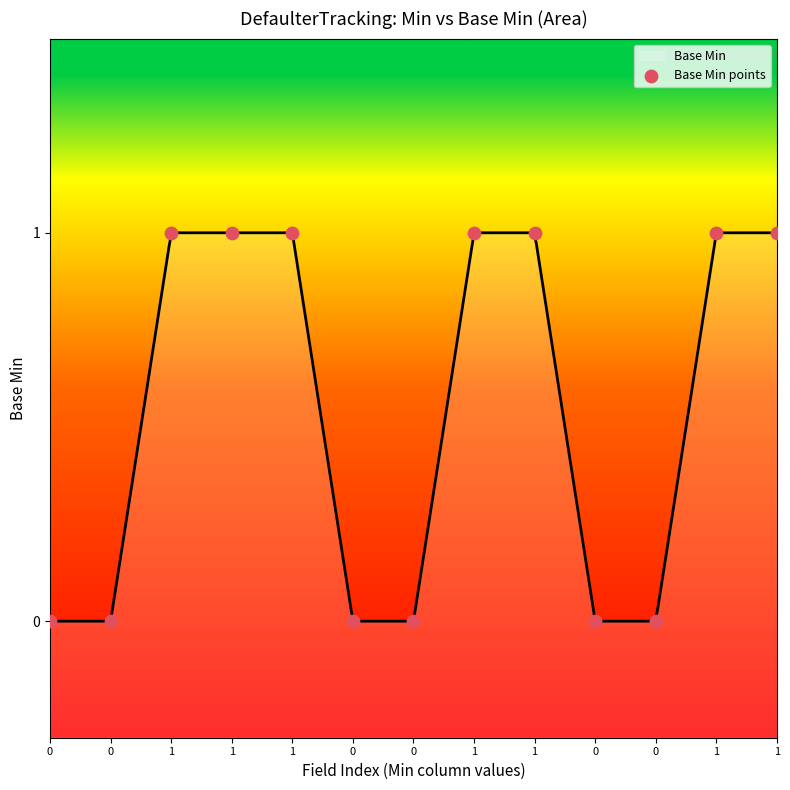

What is the change in value from 0 to 1?

+1